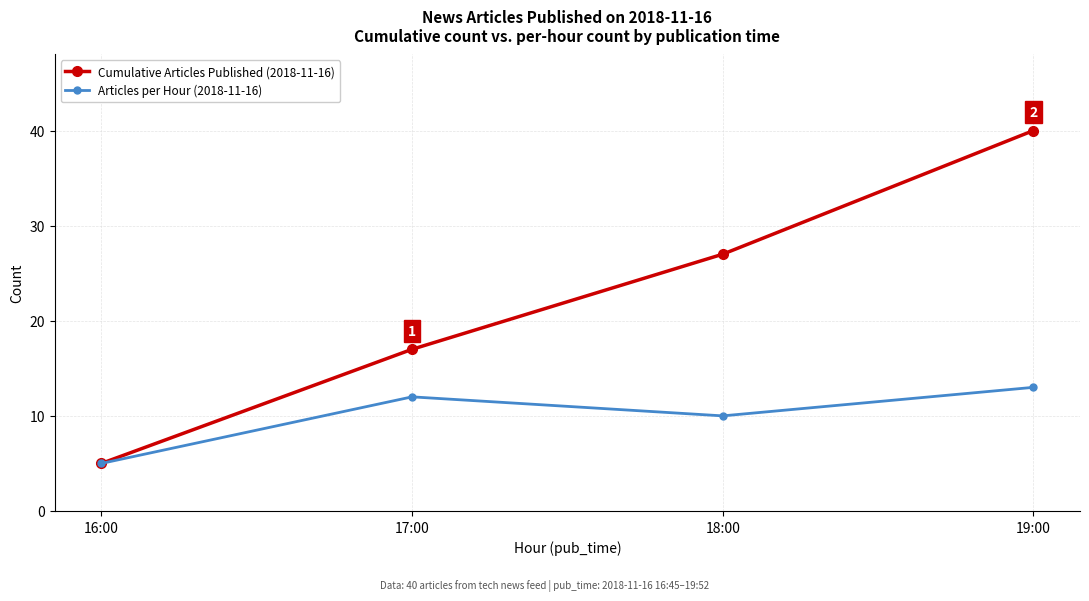

Reading left to right, what are all the values shown in this chart?

Cumulative Articles Published (2018-11-16): 16:00=5	17:00=17	18:00=27	19:00=40
Articles per Hour (2018-11-16): 16:00=5	17:00=12	18:00=10	19:00=13